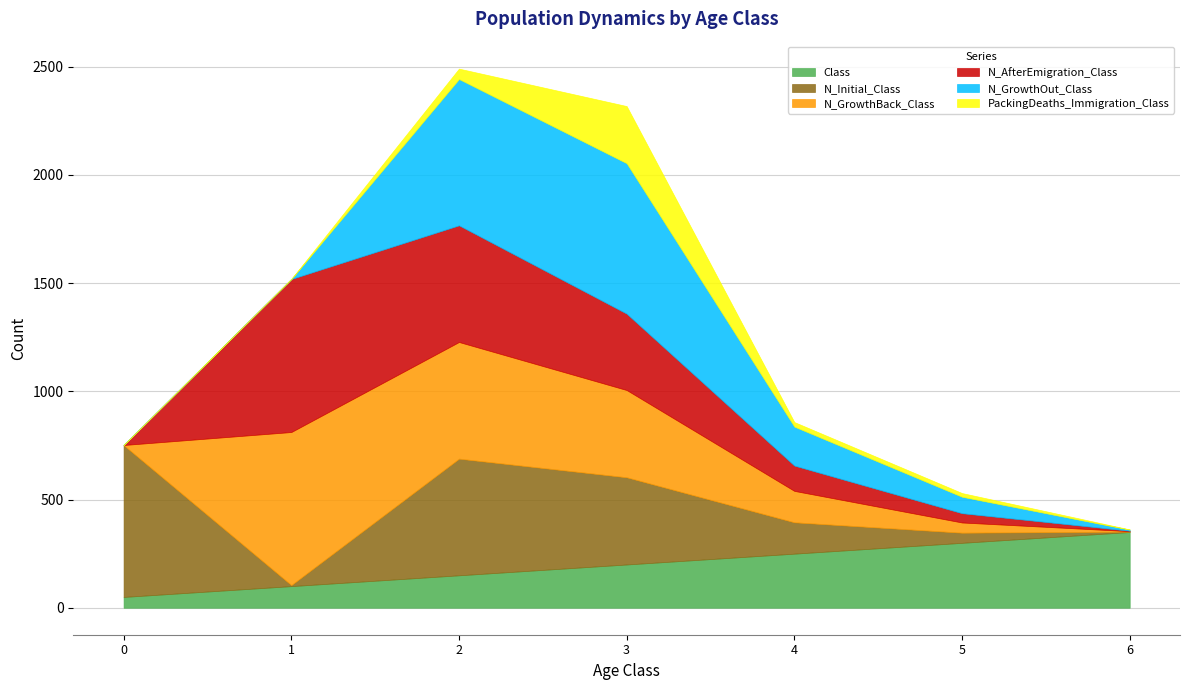

True or false: N_AfterEmigration_Class has a value of 2 at 6.

True